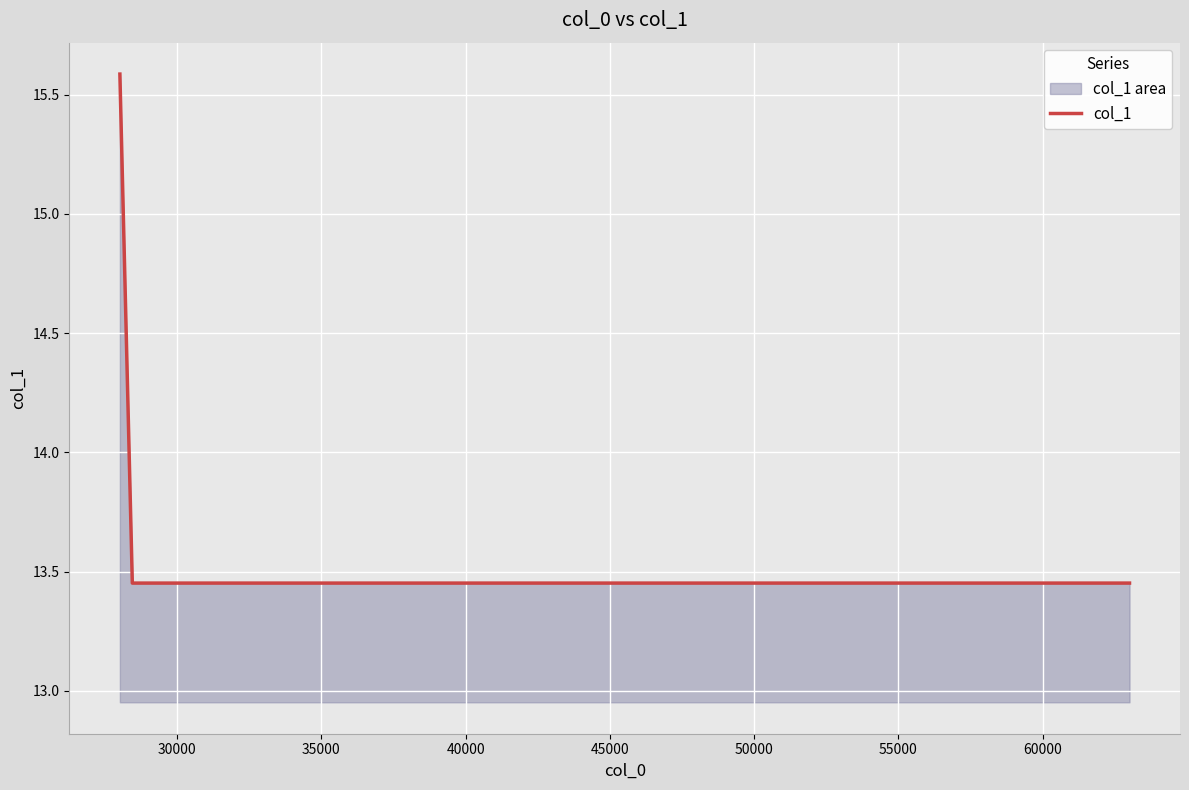

True or false: there are more than 1 points higher than both neighbors.

False